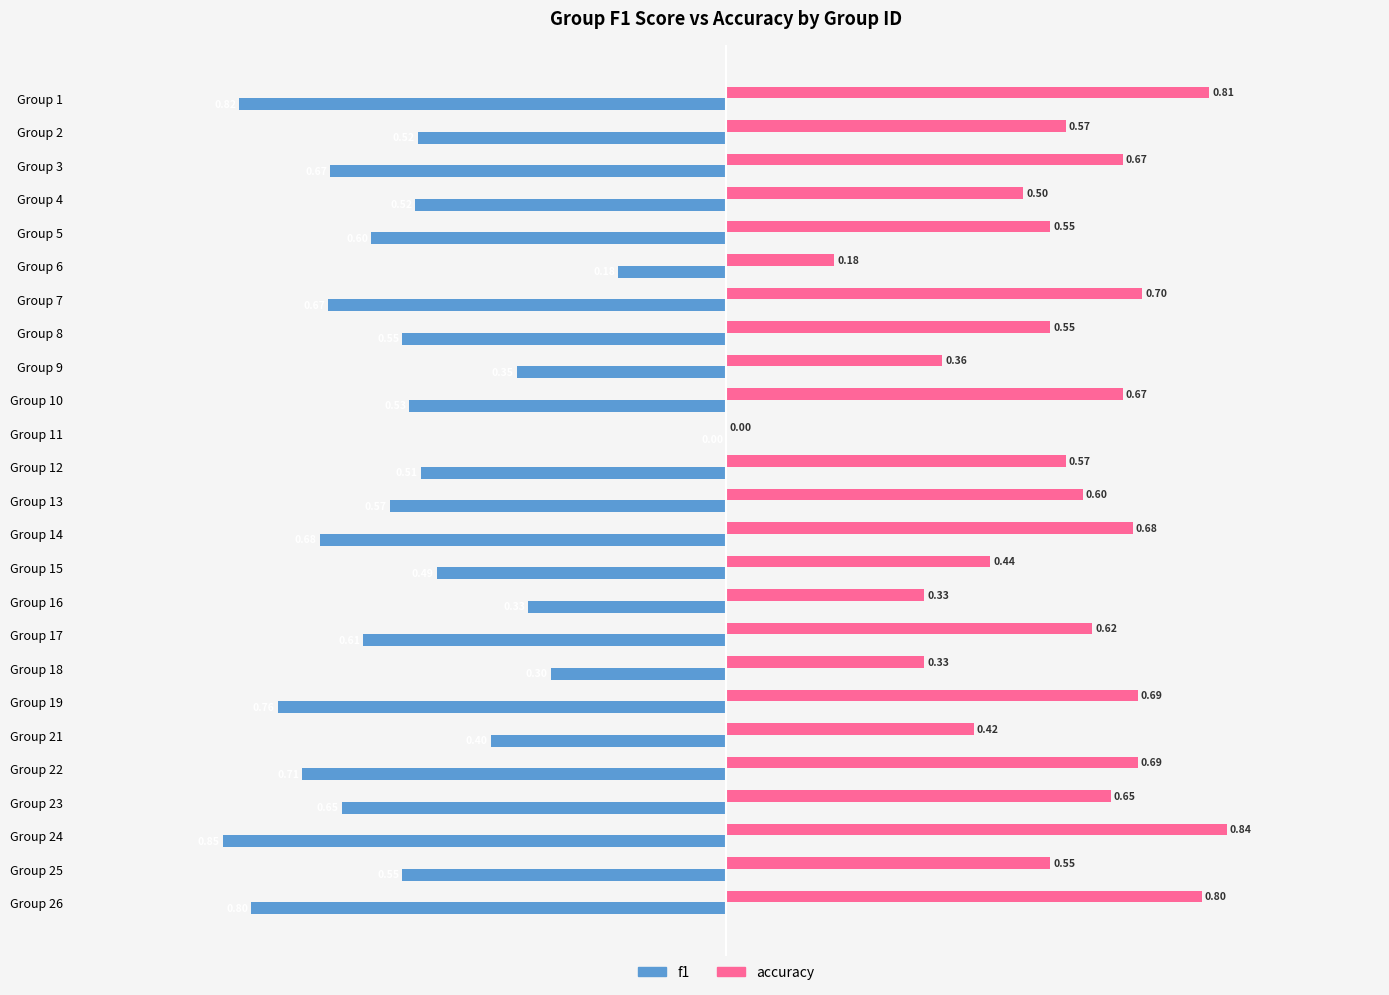

Is the value of f1 at Group 15 greater than the value of accuracy at Group 19?

No